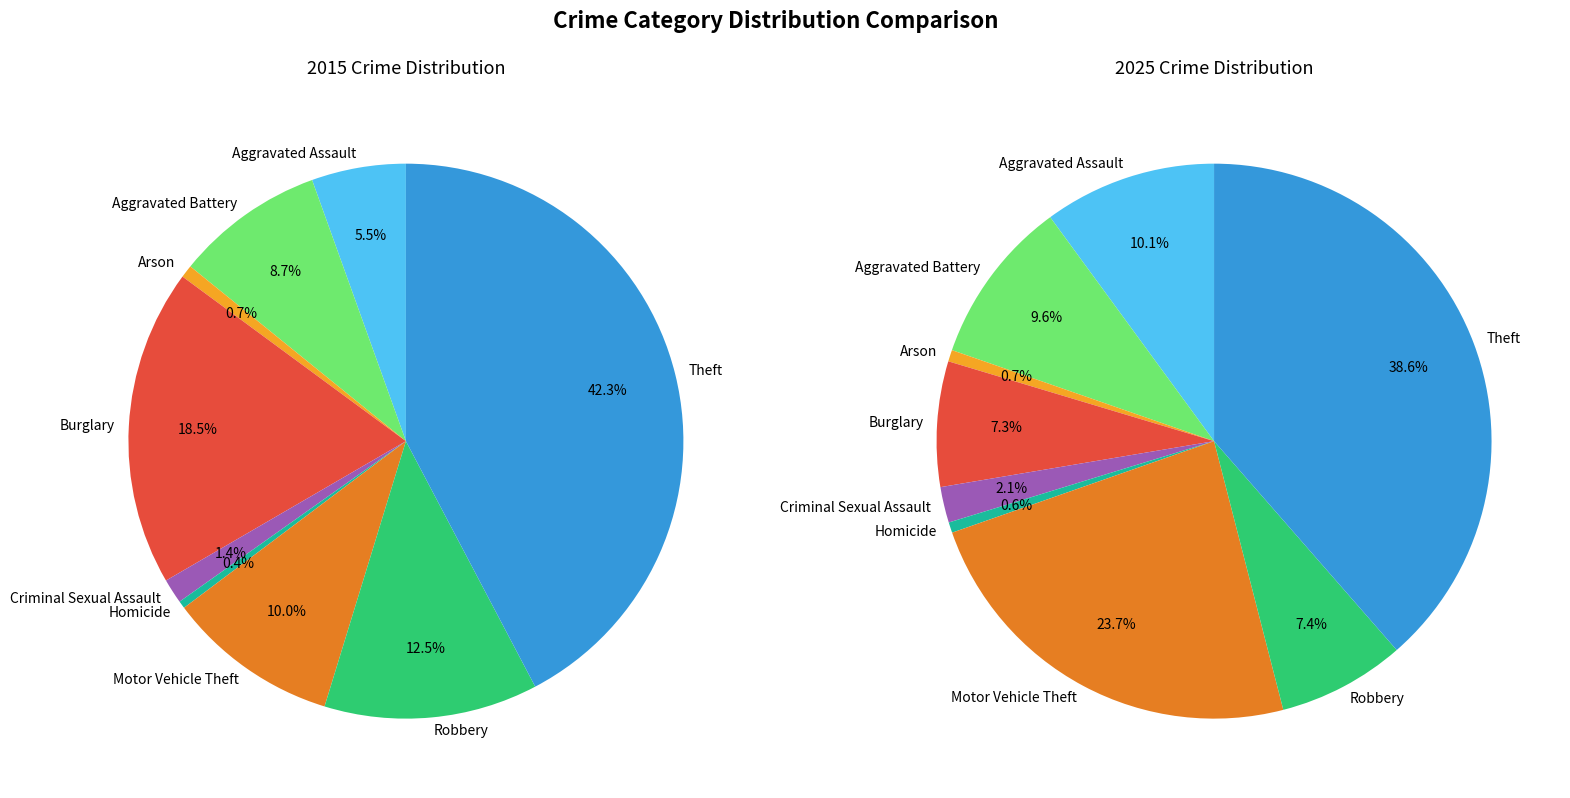

True or false: Robbery accounts for 12% of the total.

True